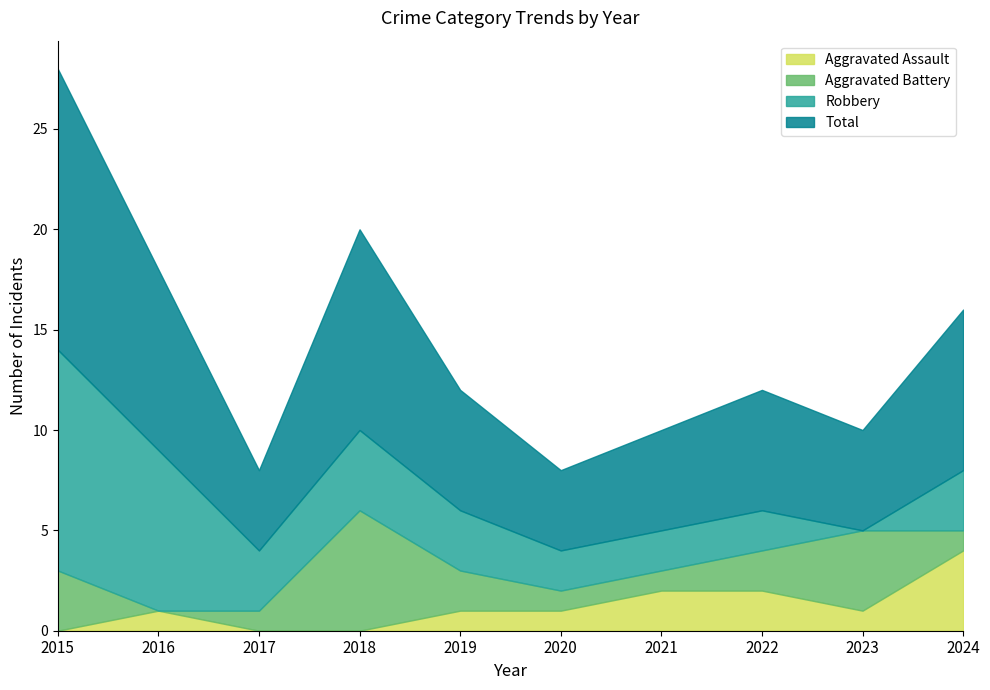

What are all the series names shown in the legend?

Aggravated Assault, Aggravated Battery, Robbery, Total